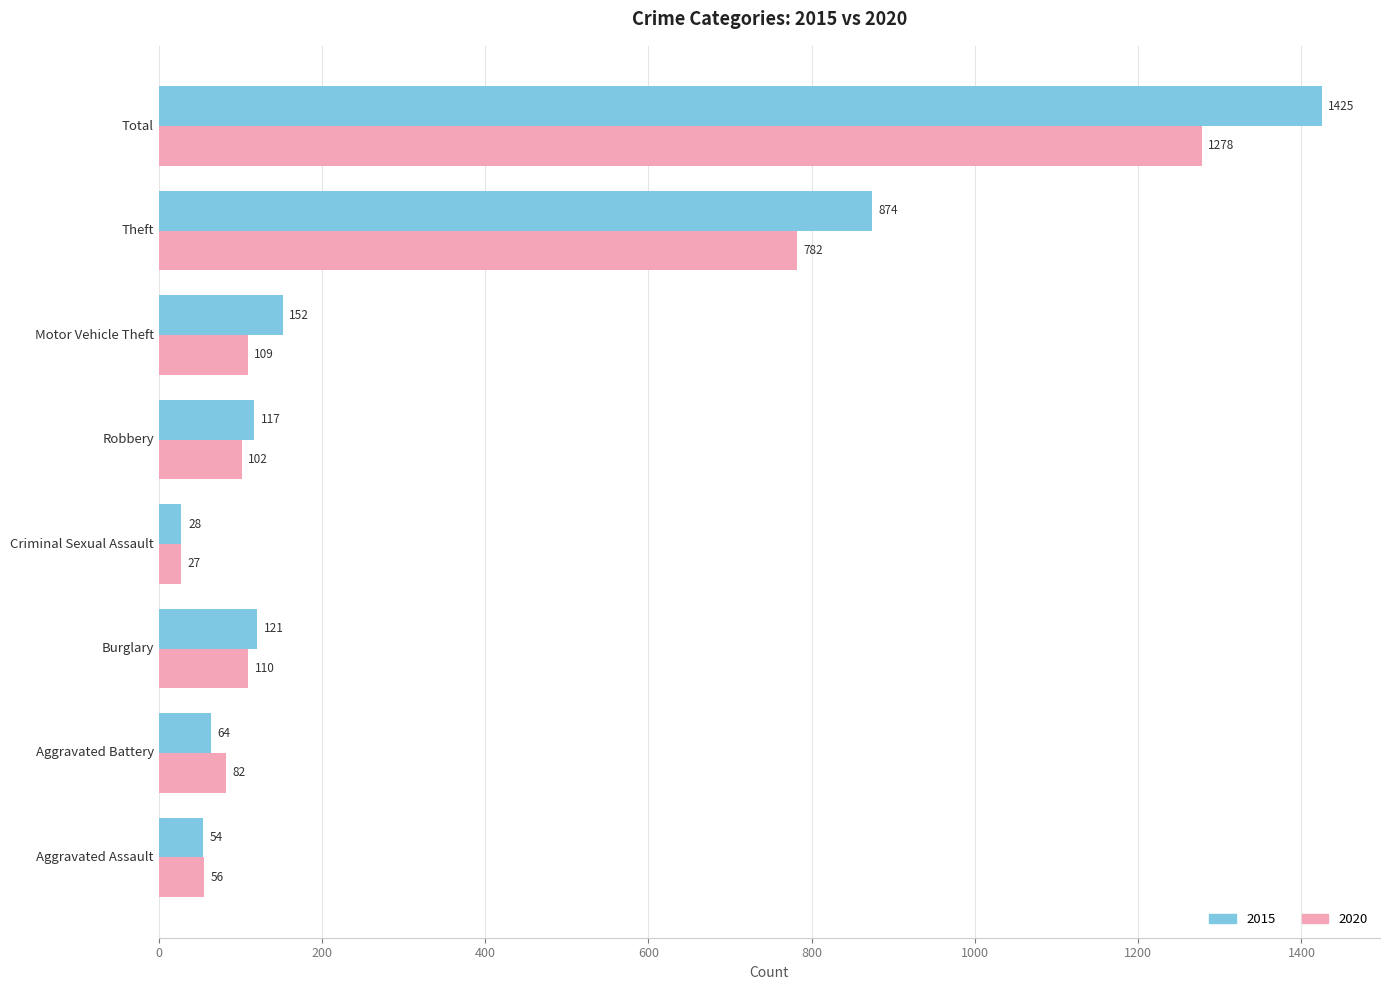

Which series has the largest range (max minus min)?

2015